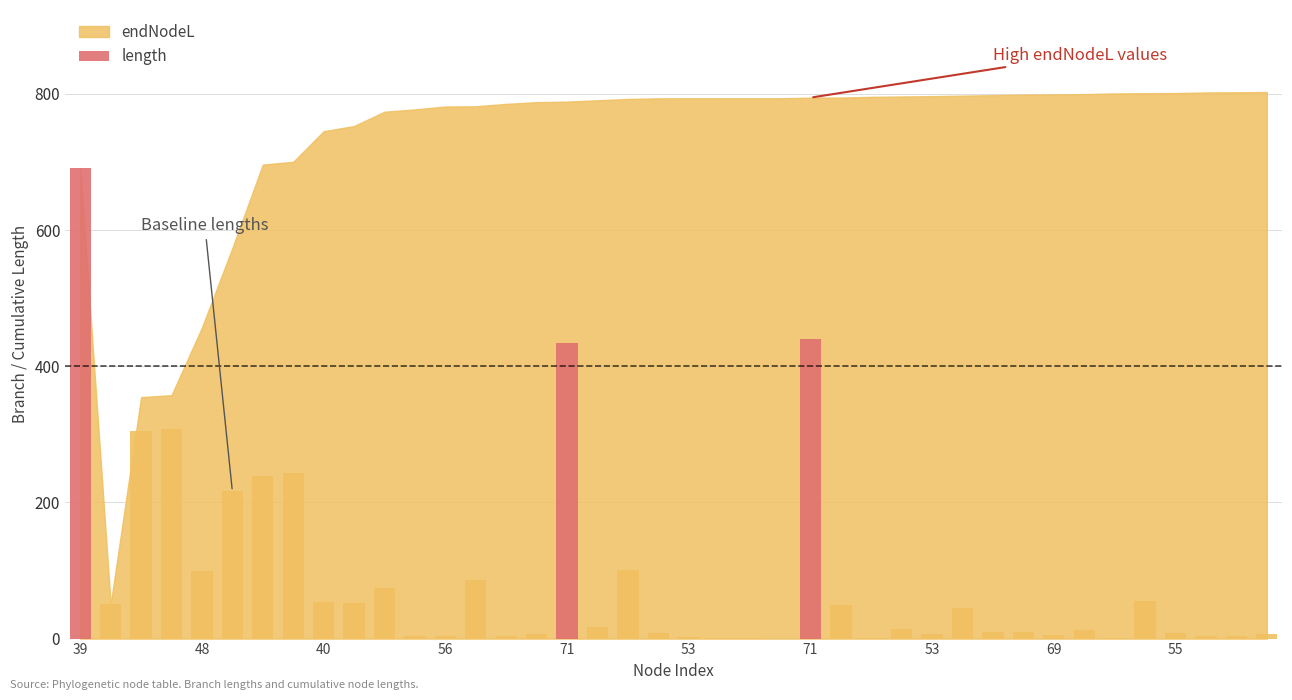

What is the sum of all values?

3671.0